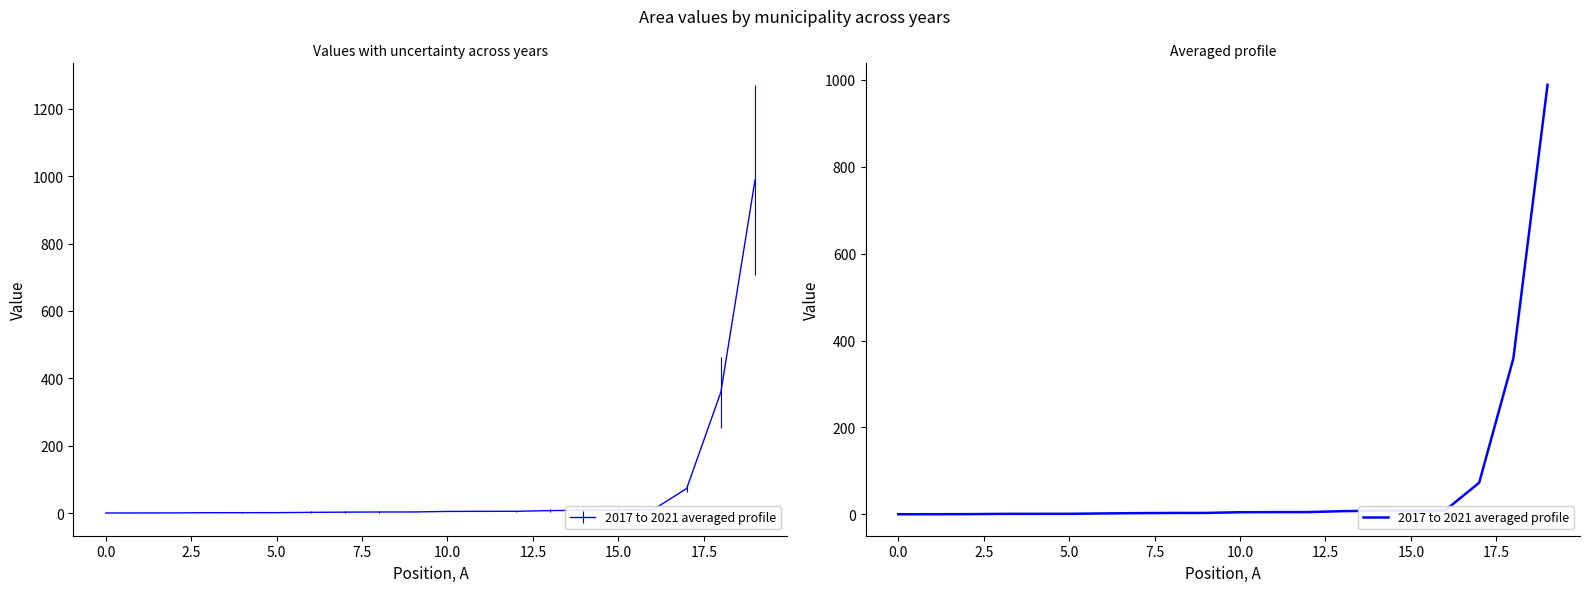

What is the smallest value displayed?

0.3